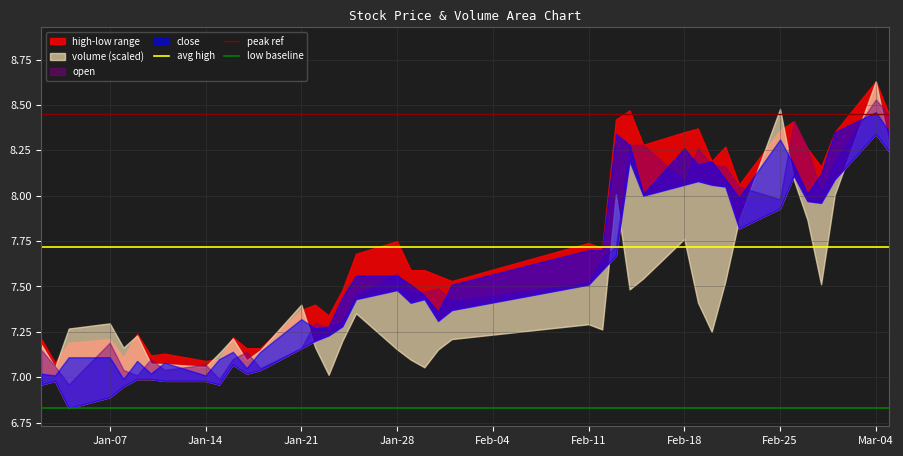

What is the average value of the peak ref series?

8.5